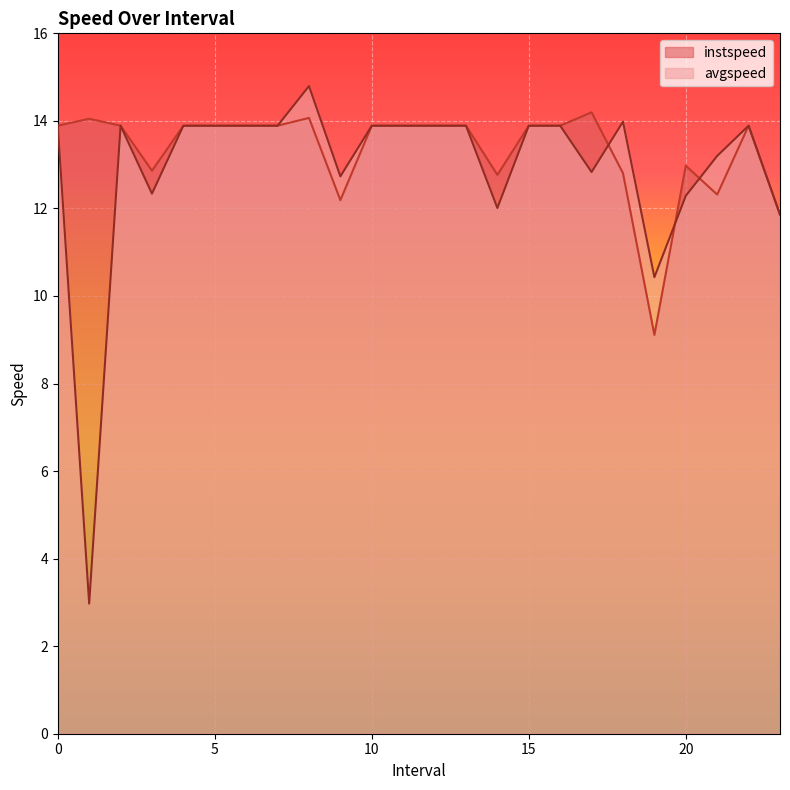

Which label corresponds to the largest value in the chart?

8.0